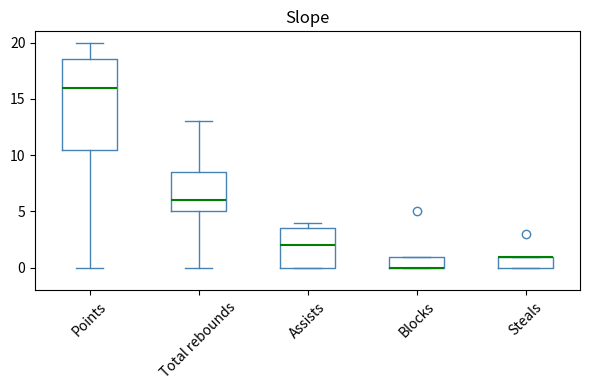

Which box is the tallest, from its lower edge to its upper edge?

Points